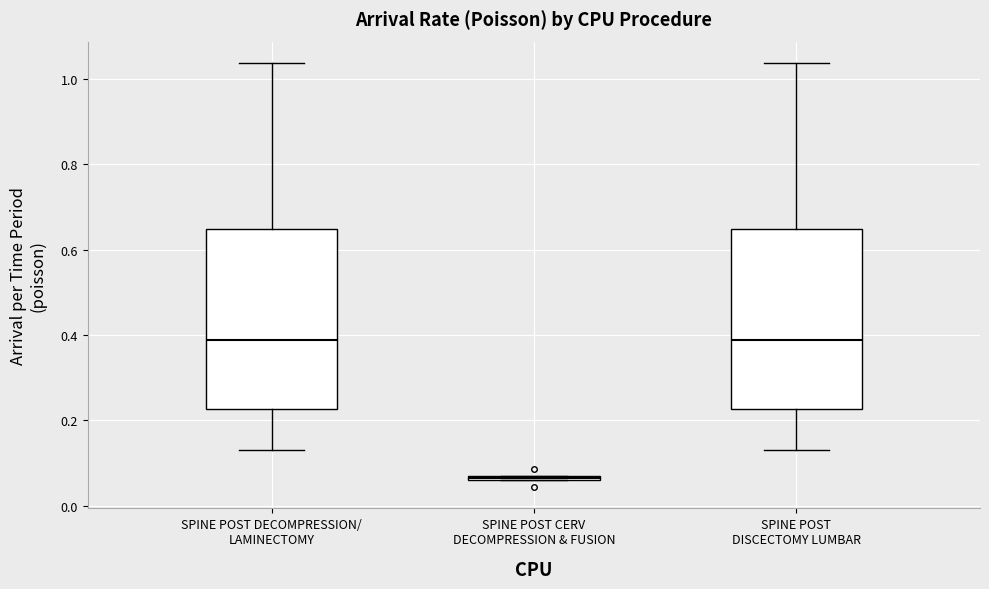

Where is the upper edge of the box for SPINE POST DISCECTOMY LUMBAR on the y-axis? The values are not printed on the chart, so give them approximately, as read against the axis.

0.64